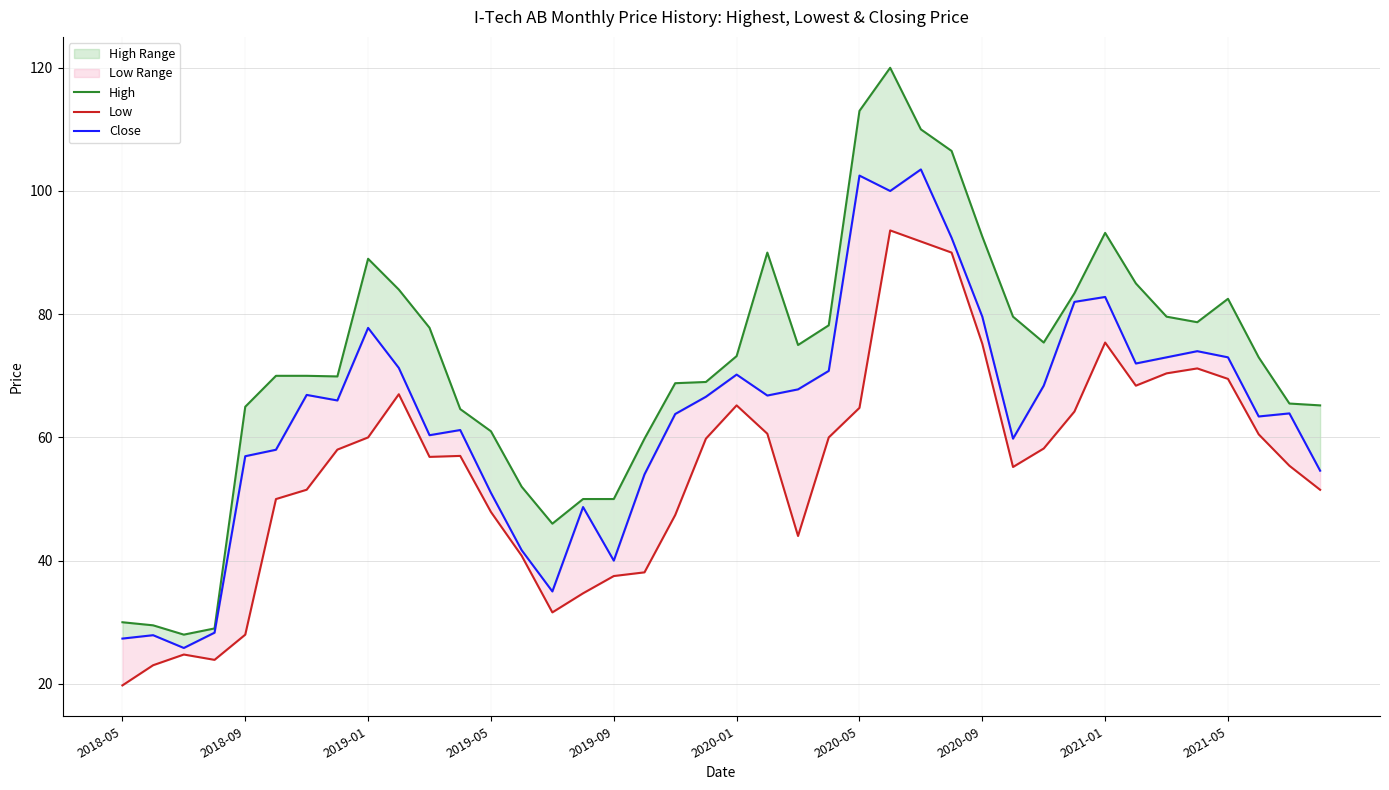

Which series has the largest total across all categories?

High